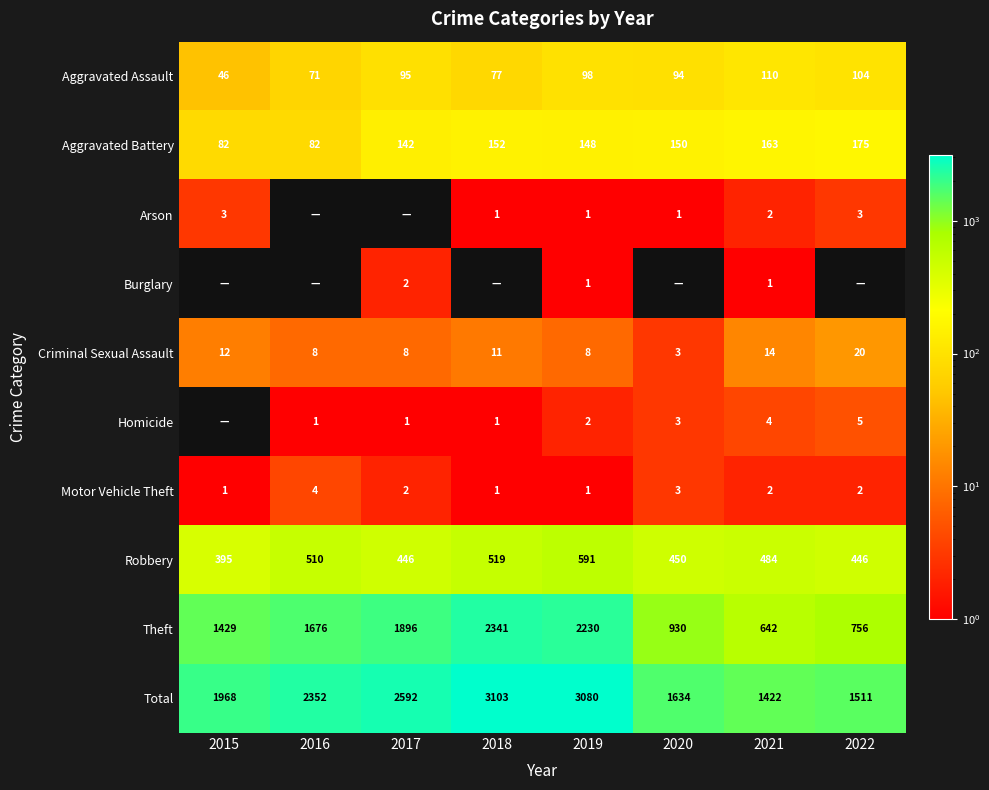

True or false: Criminal Sexual Assault has a value of 6 at 2021.

False